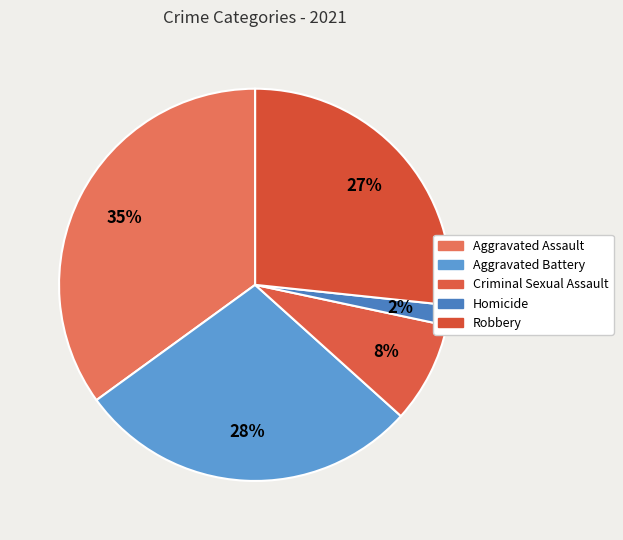

Between Robbery and Criminal Sexual Assault, which is larger?

Robbery